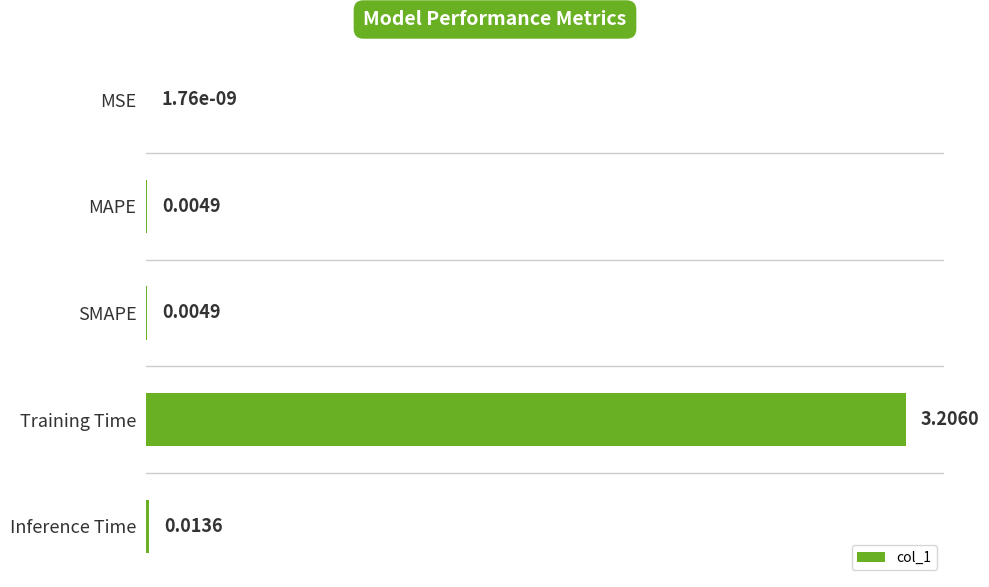

What is the greatest value displayed?

3.2